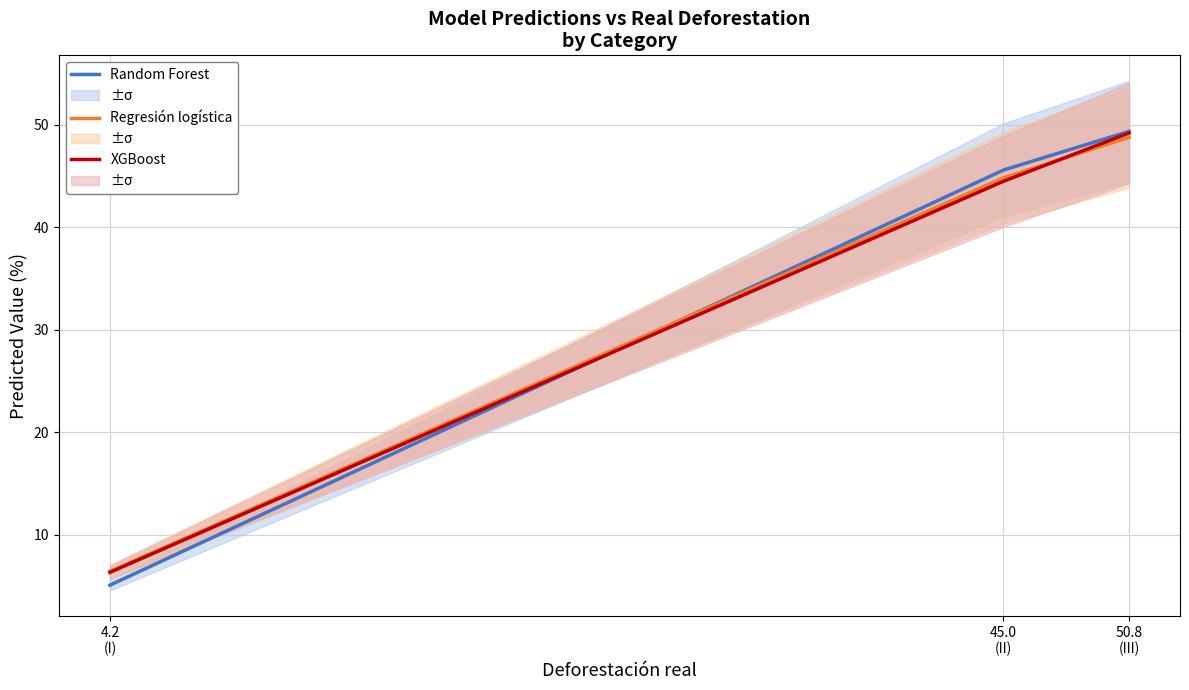

Reading left to right, what are all the values shown in this chart?

Random Forest: 5.1	45.6	49.3
Regresión logística: 6.4	44.8	48.8
XGBoost: 6.3	44.5	49.2